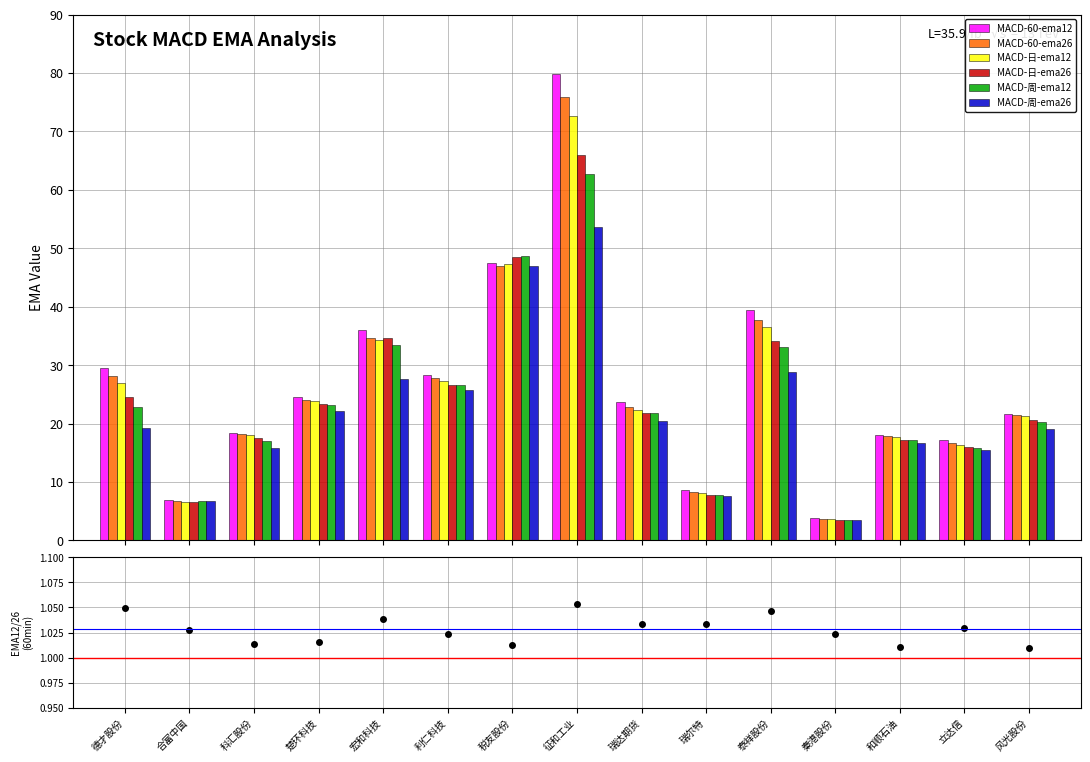

What is the label of the 10th bar from the right?

利仁科技